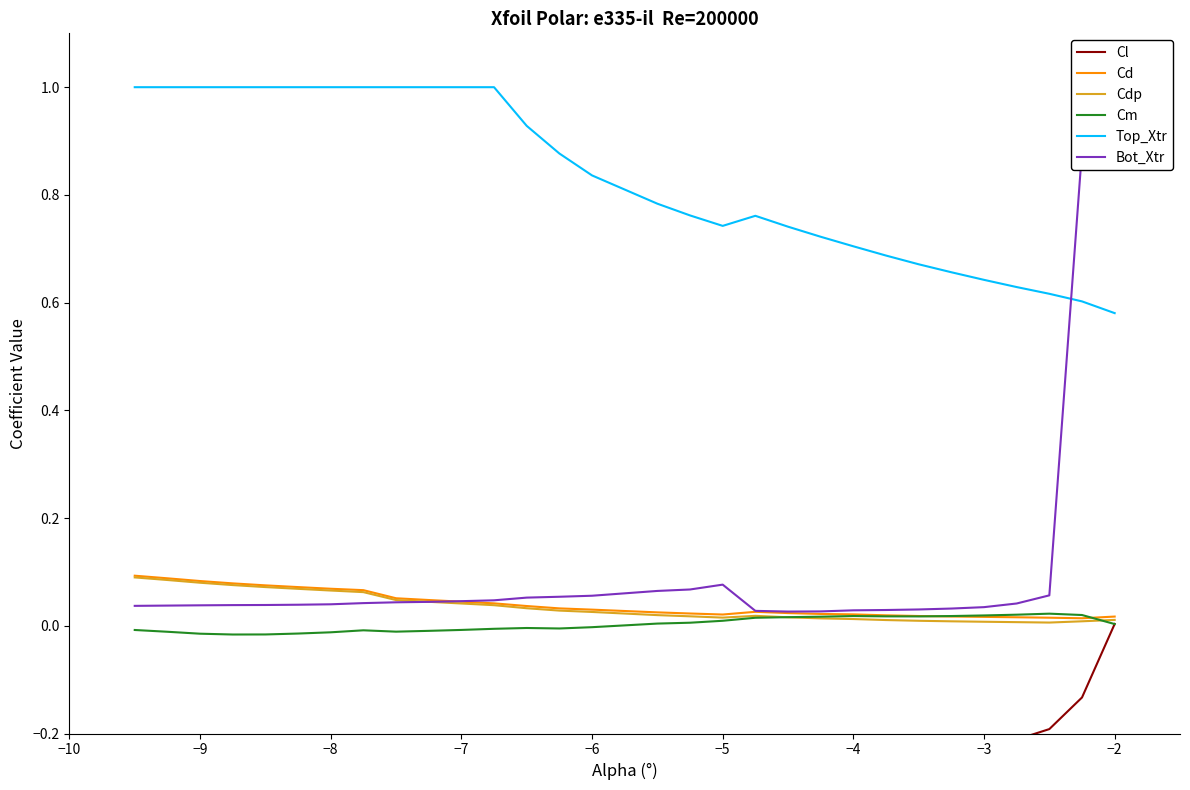

The value of Top_Xtr at −9 is 1.0. True or false?

True